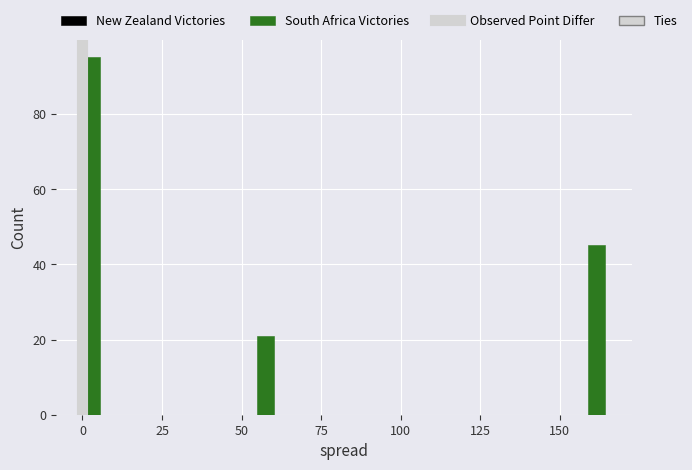

Read against the x-axis, roughly where is the centre of the tallest bar?

5